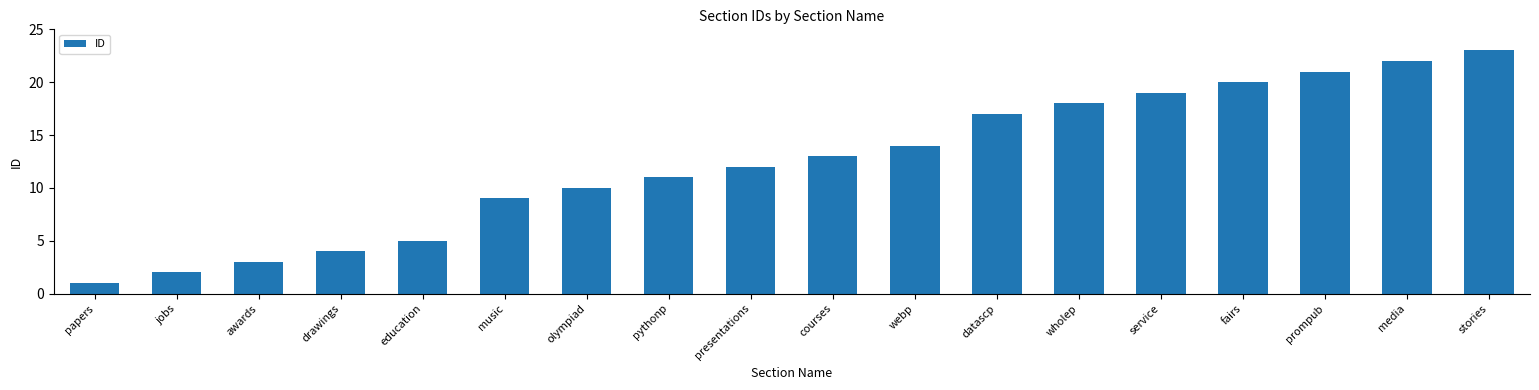

Count the number of data series in this chart.

1